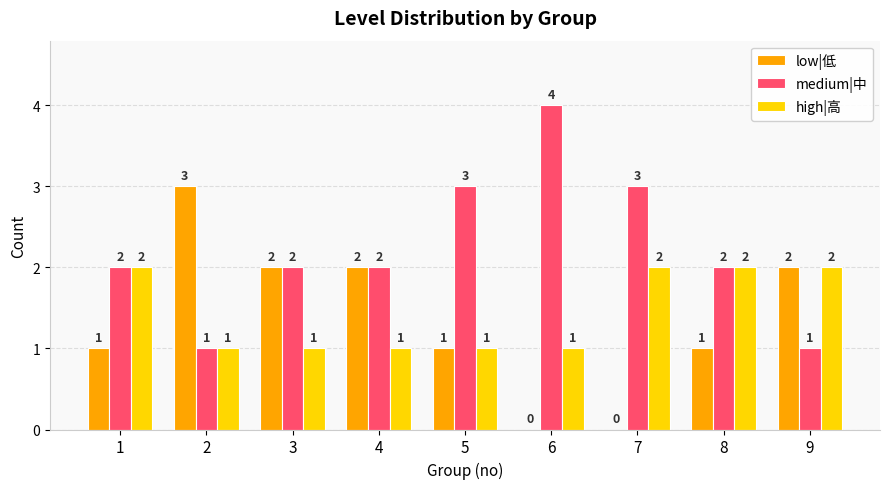

Reading left to right, extract all data points from this chart.

low|低: 1=1	2=3	3=2	4=2	5=1	6=0	7=0	8=1	9=2
medium|中: 1=2	2=1	3=2	4=2	5=3	6=4	7=3	8=2	9=1
high|高: 1=2	2=1	3=1	4=1	5=1	6=1	7=2	8=2	9=2